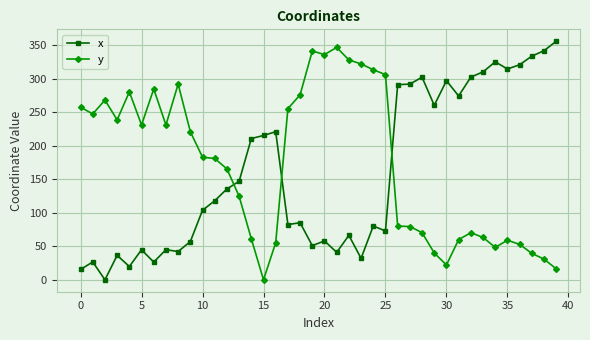

After their last crossing, which series has the higher values: y or x?

x